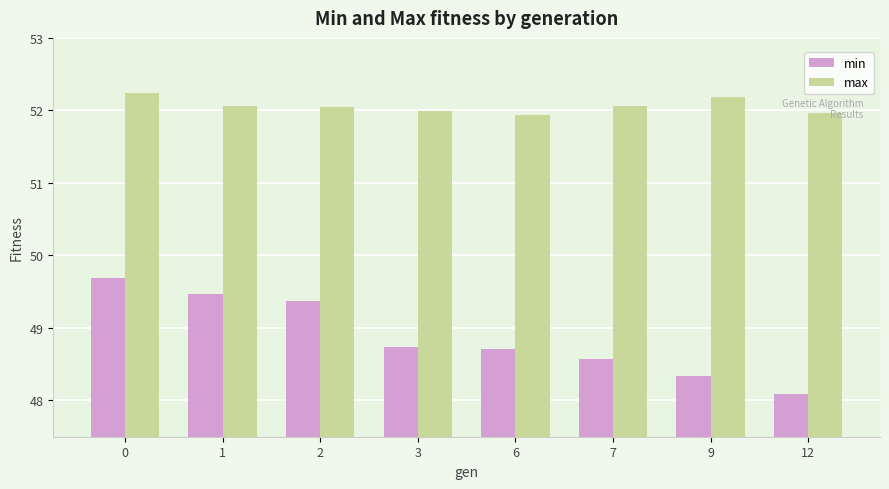

How many data points does each series have?

8